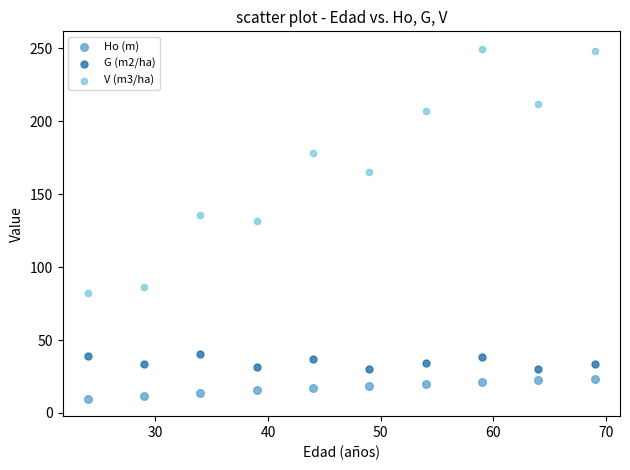

Across all data points, what is the range of X values (max minus min)?

45.0